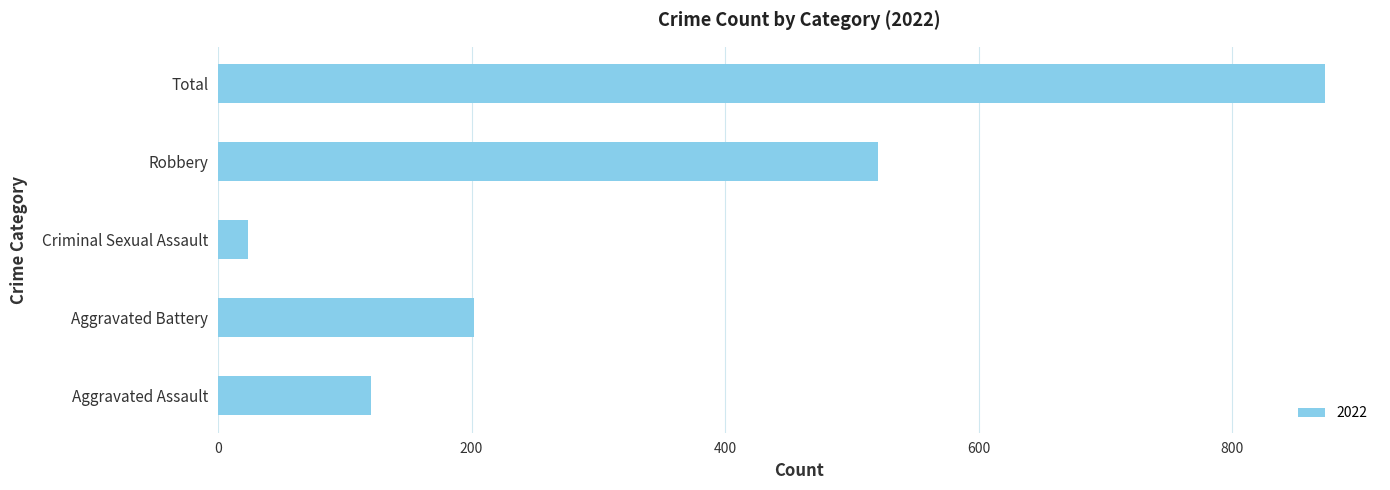

Rank the categories by value from highest to lowest.

Total, Robbery, Aggravated Battery, Aggravated Assault, Criminal Sexual Assault